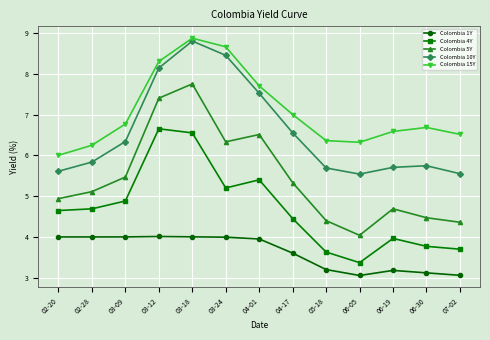

What is the label of the 4th point from the right?

06-05